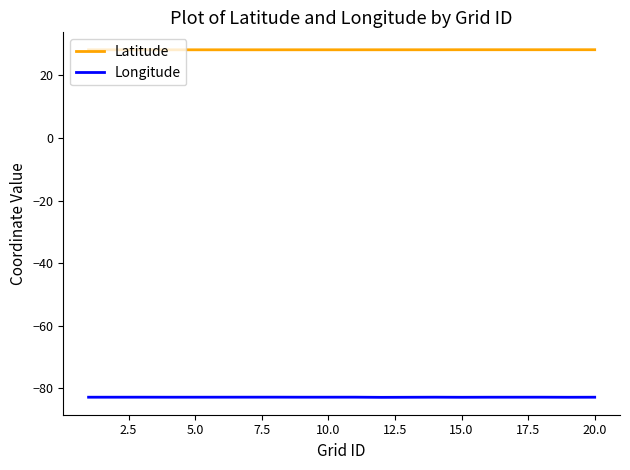

Does the chart display data point markers on the line(s)?

No